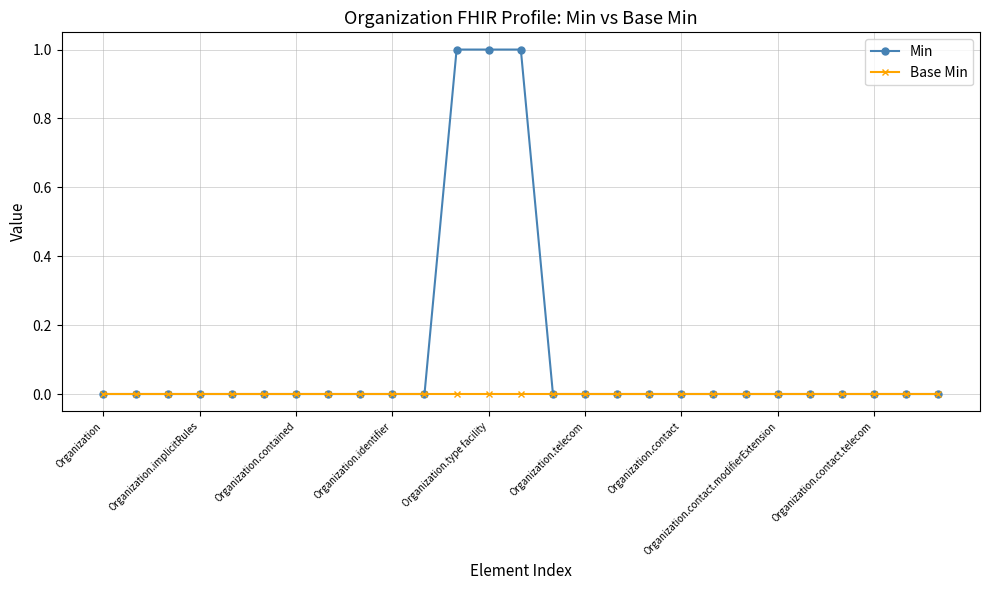

Rank the series by their average value, from lowest to highest.

Base Min, Min